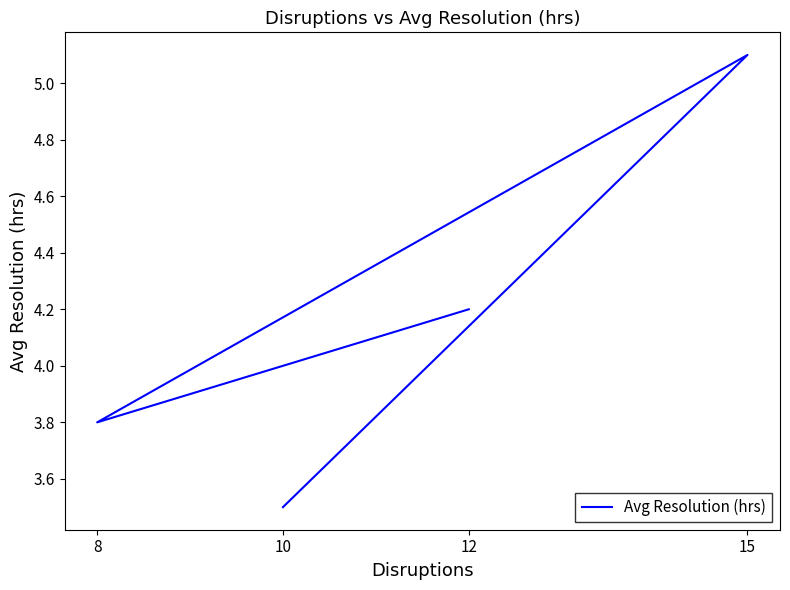

Which category has the lowest value across all series?

10